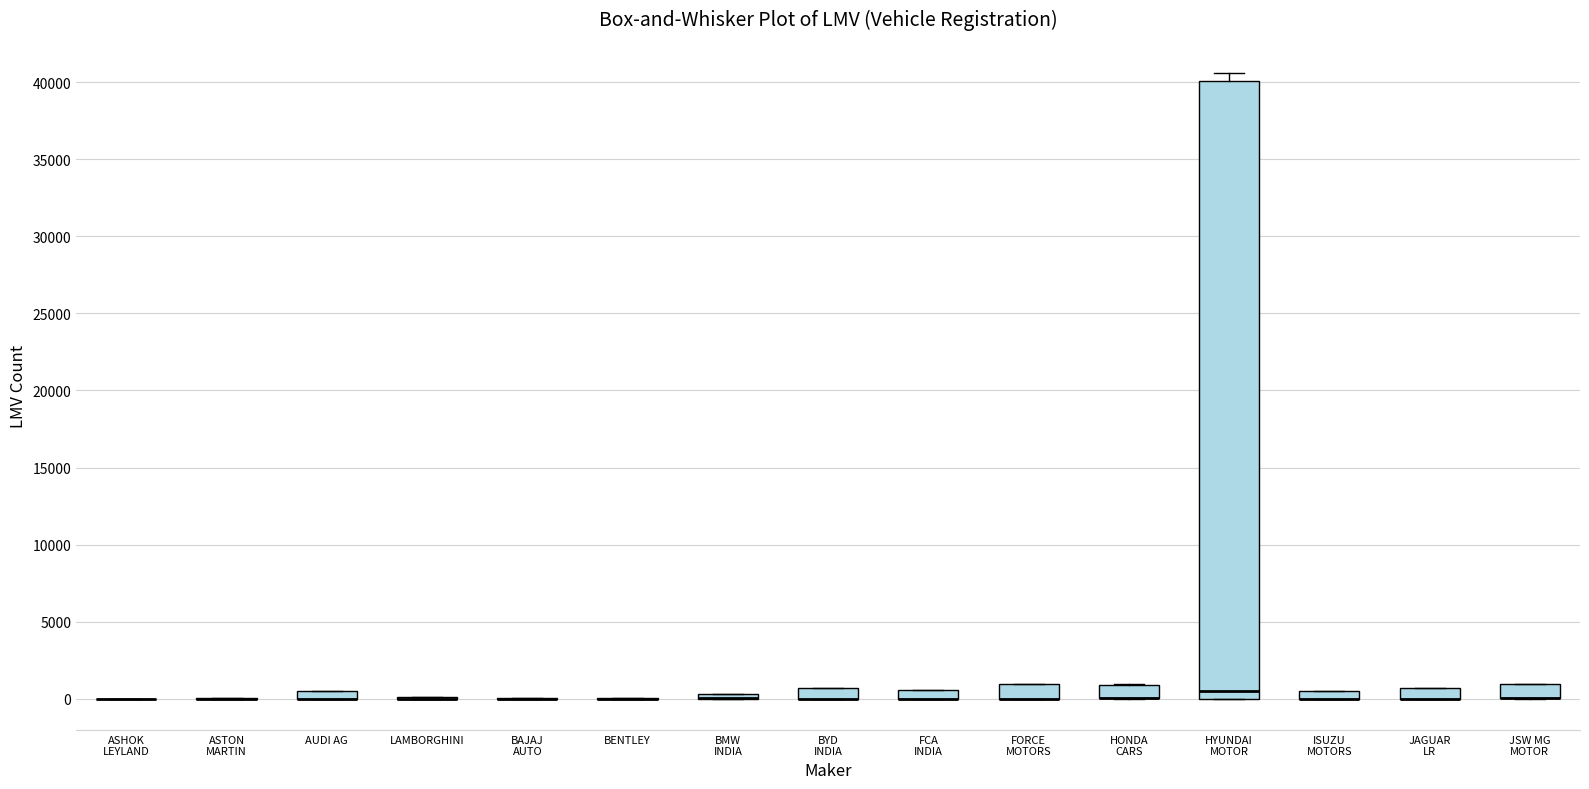

Which box is the tallest, from its lower edge to its upper edge?

HYUNDAI MOTOR